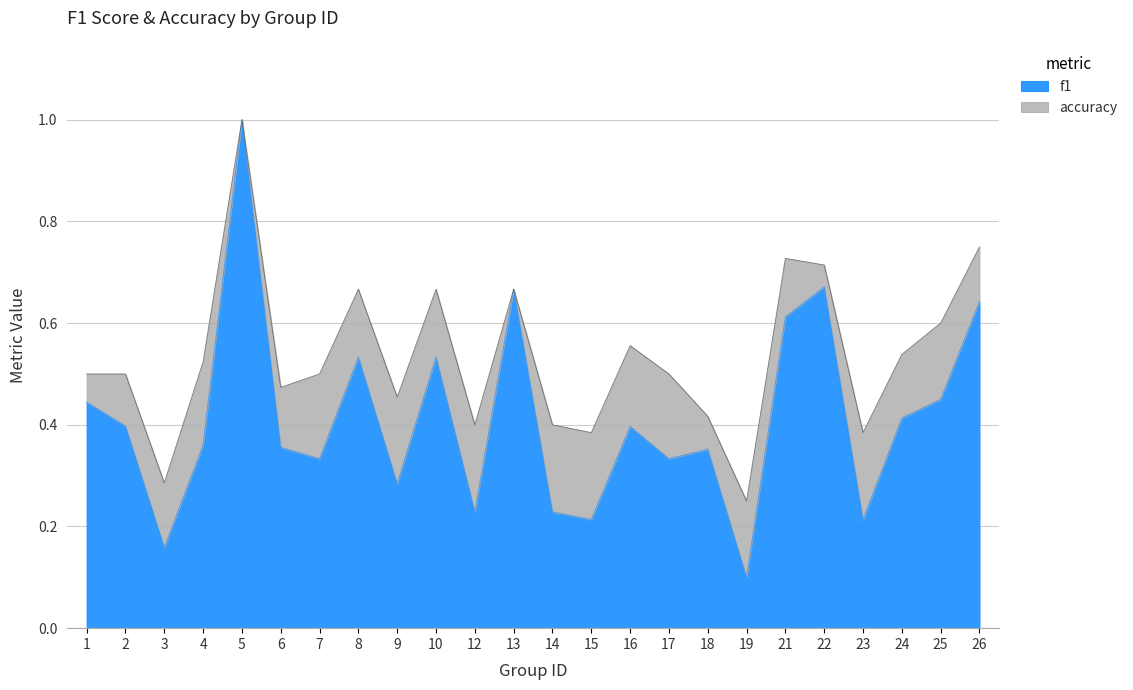

What is the total value across all series at 3?

0.4